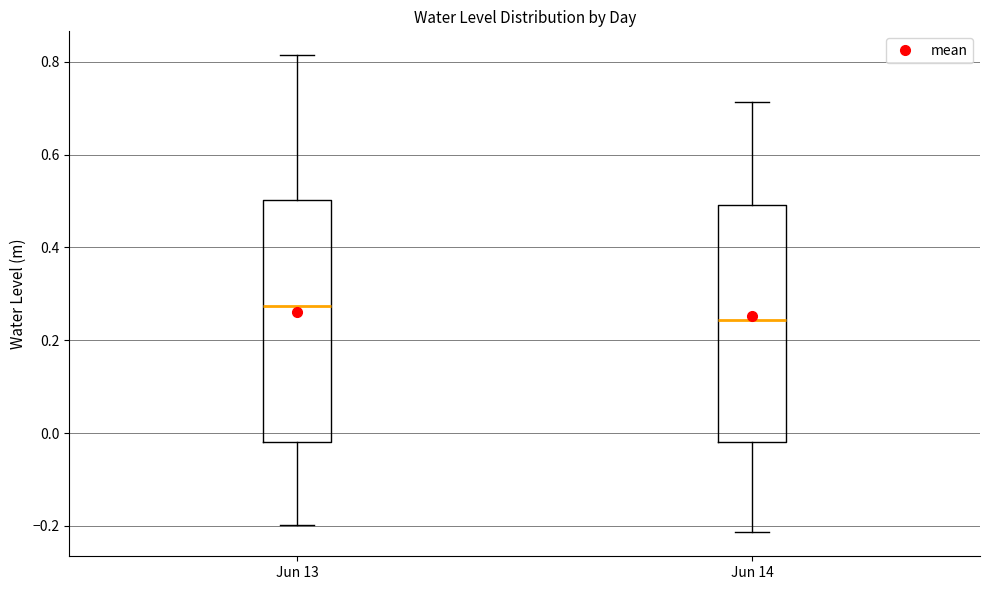

Which box has the lowest median line?

Jun 14